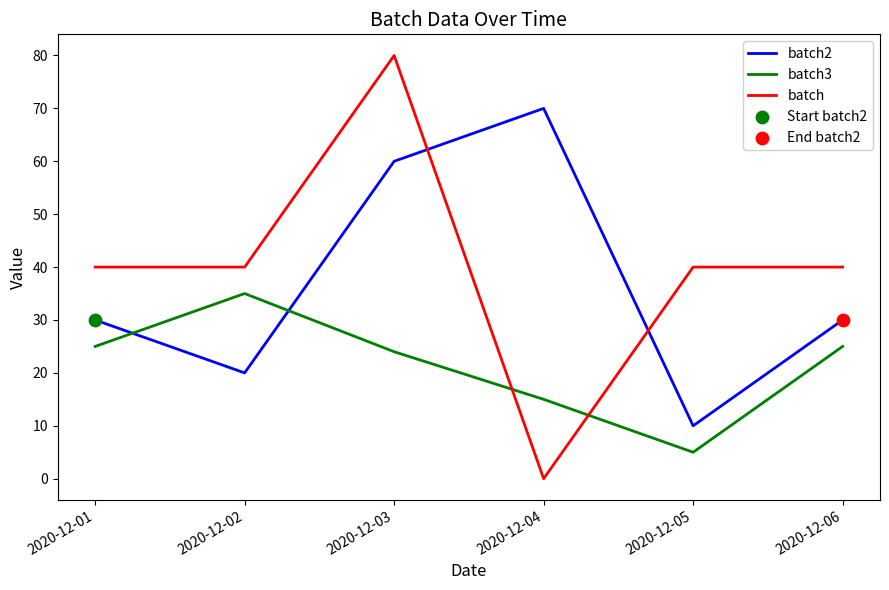

Which series has the largest range (max minus min)?

batch